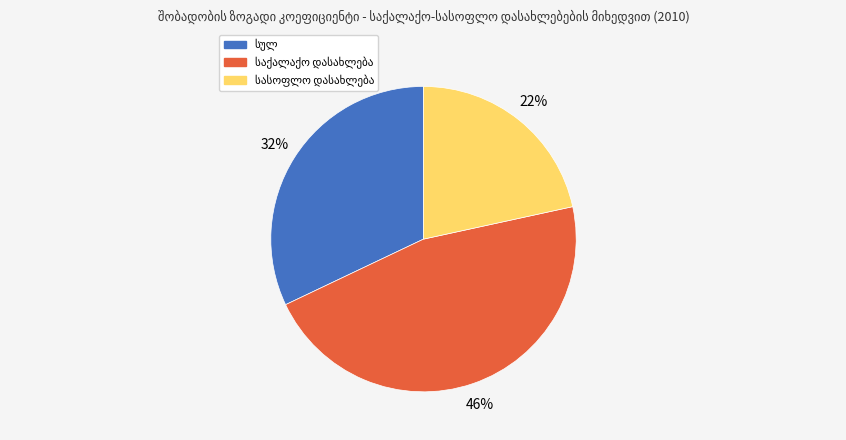

Is there a majority slice in this chart?

No